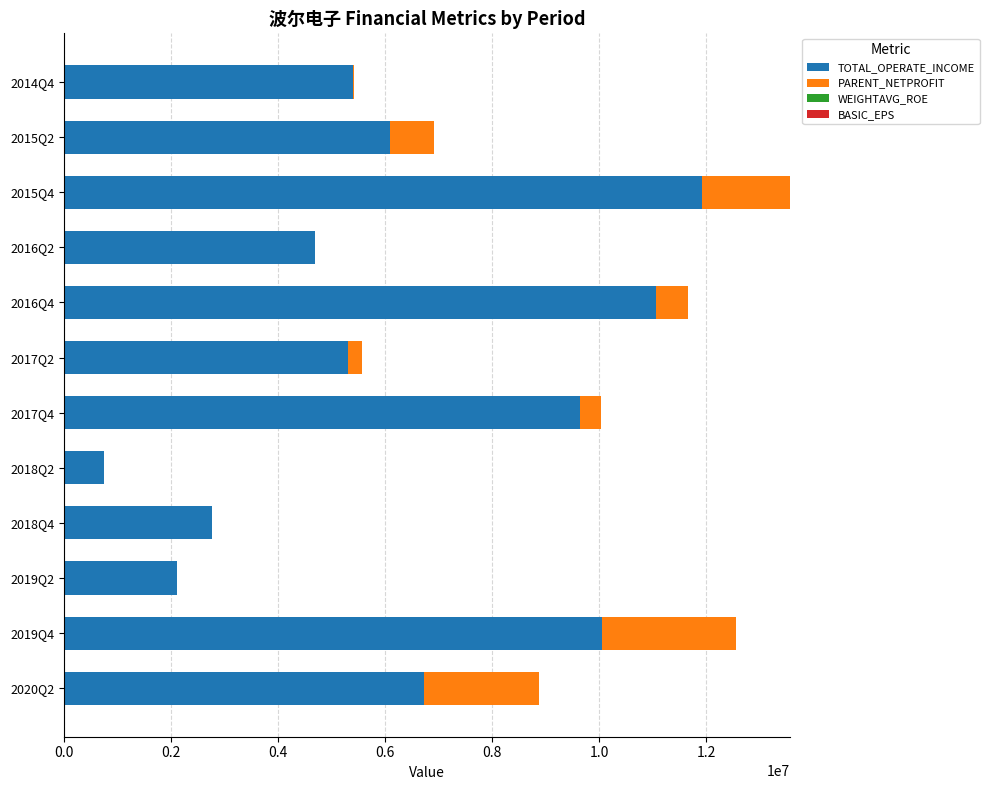

At which label does TOTAL_OPERATE_INCOME reach its peak?

2015Q4